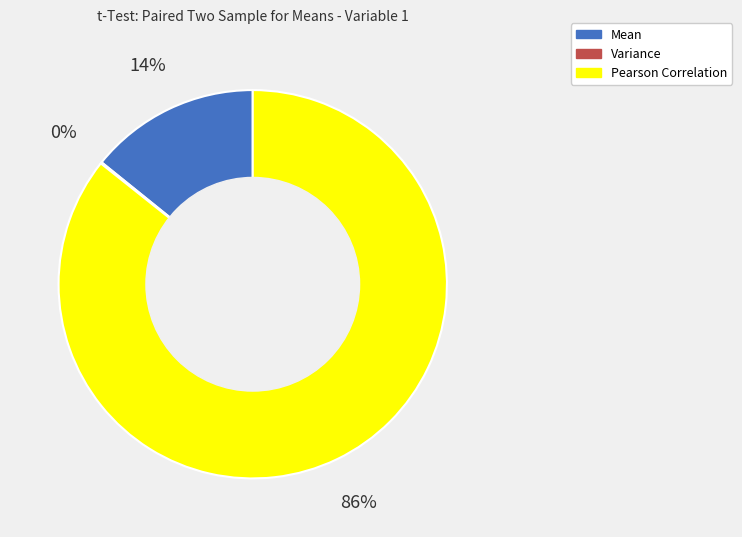

To the nearest percent, what portion does Pearson Correlation represent?

86%